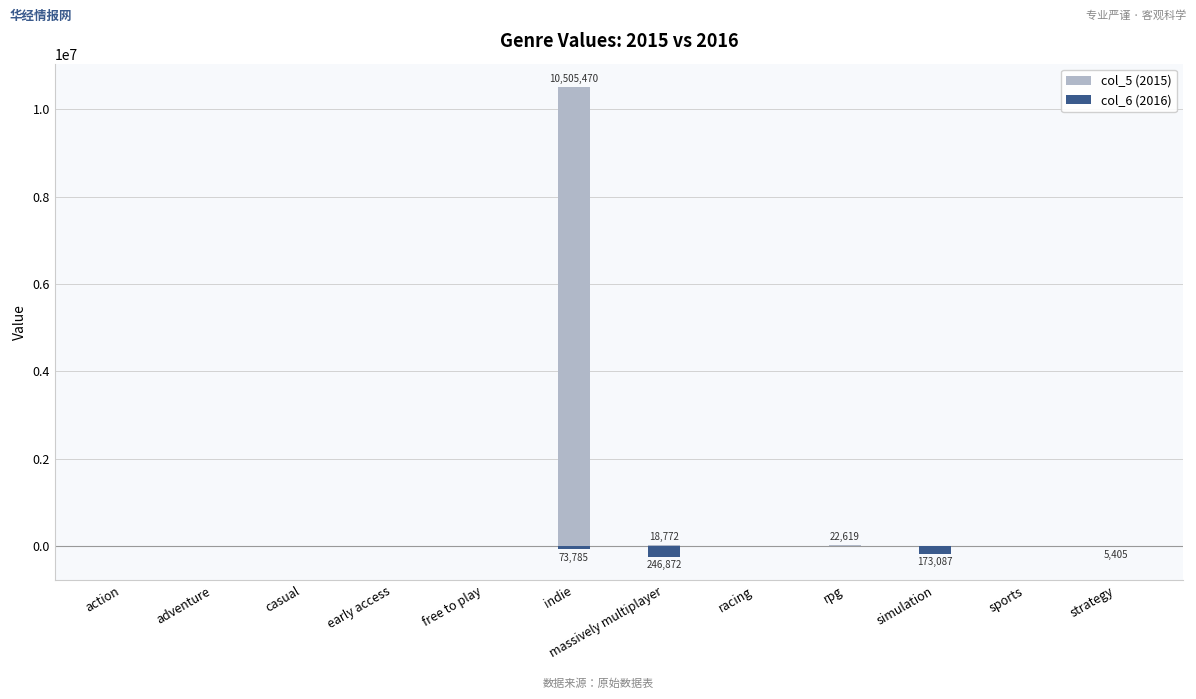

What is the spread (max minus min) of values at simulation?

173087